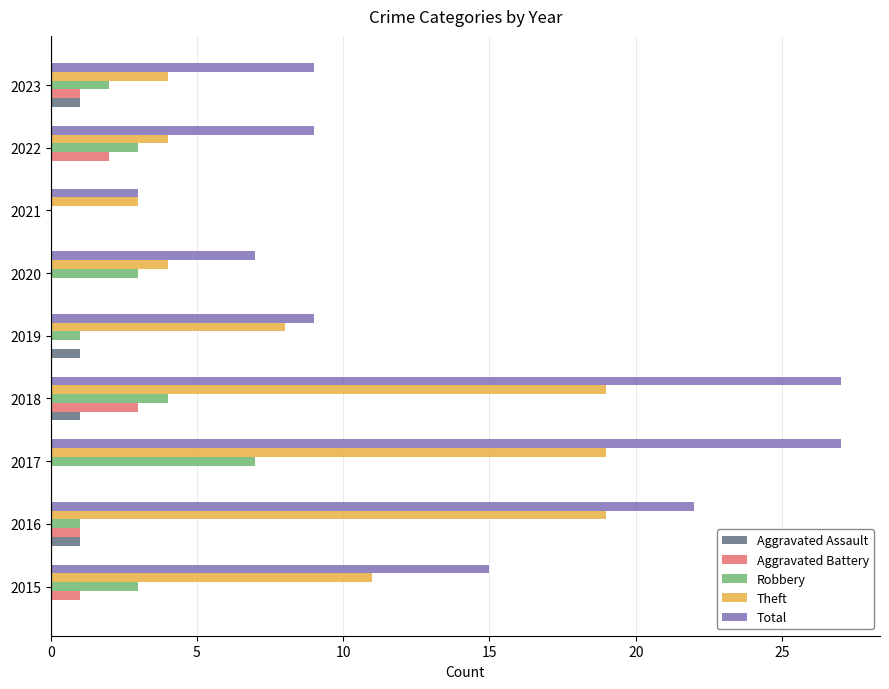

Between 2015 and 2023, which series saw the biggest shift?

Theft